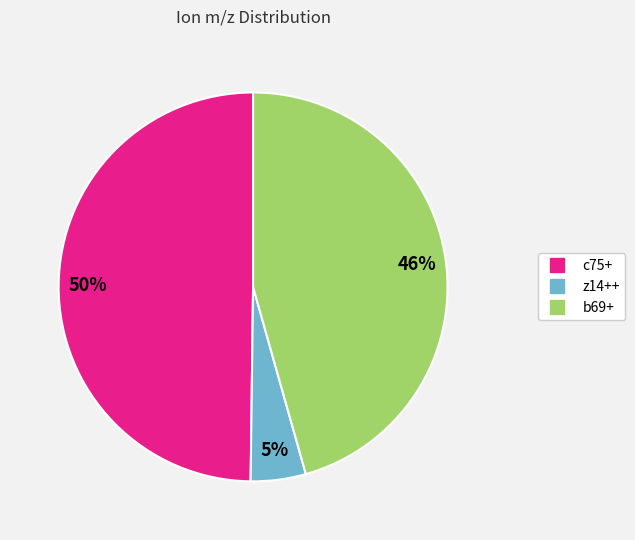

Between c75+ and z14++, which is larger?

c75+